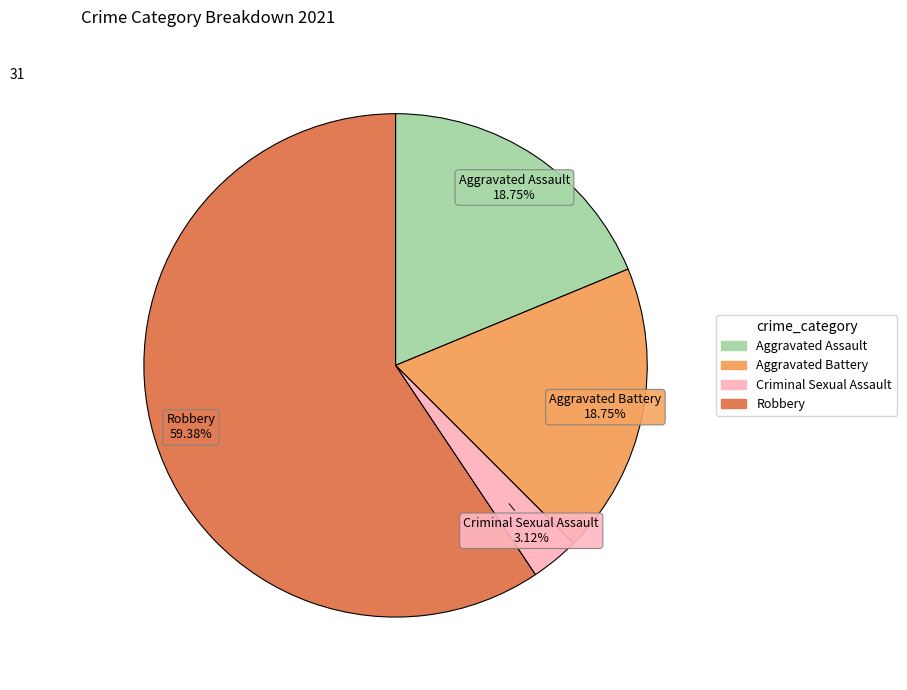

To the nearest percent, what portion does Criminal Sexual Assault represent?

3%